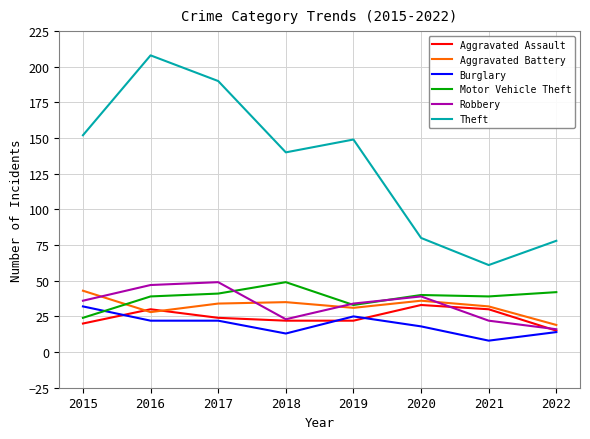

True or false: Aggravated Assault has more than 0 points higher than both neighbors.

True